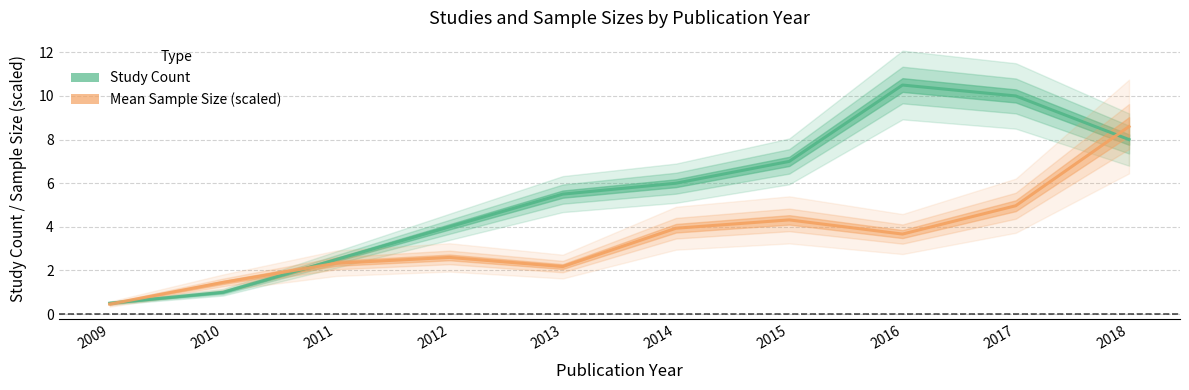

What is the approximate value of Study Count at 2018?

8.0